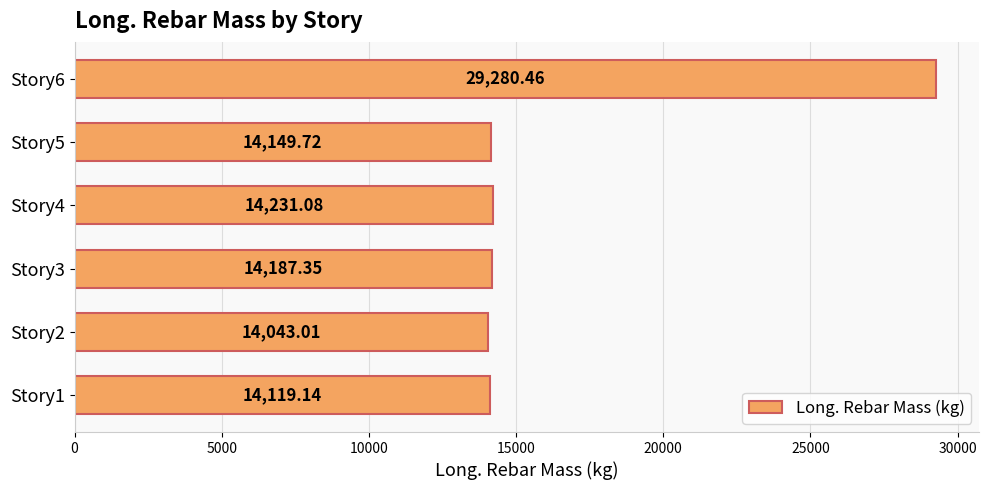

List the labels in order of value, largest first.

Story6, Story4, Story3, Story5, Story1, Story2